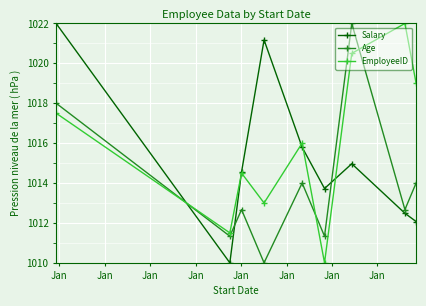

In Salary, how many points are lower than both neighbors (excluding endpoints)?

2